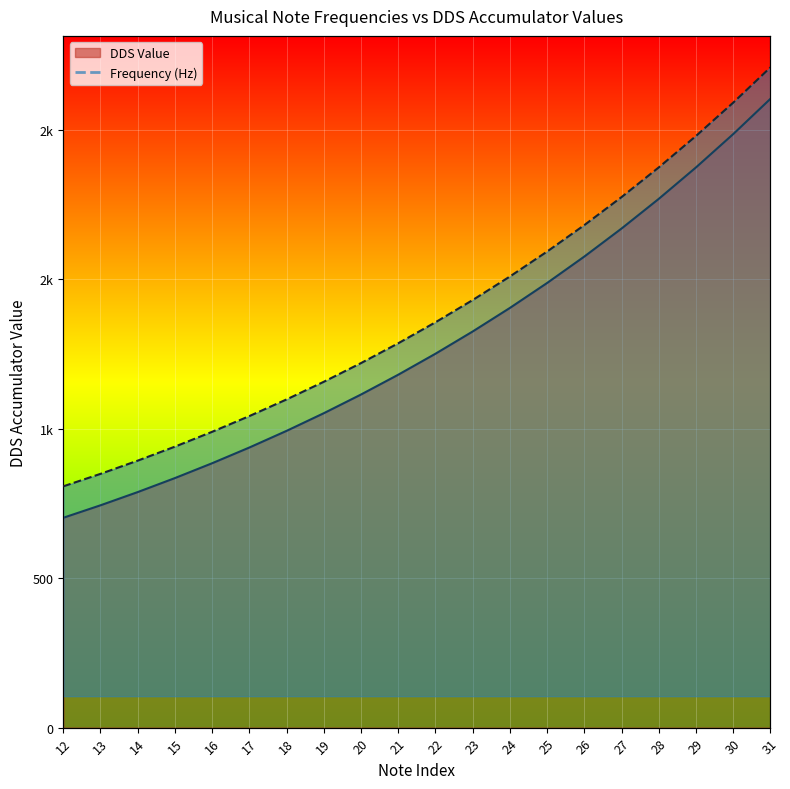

Which series changed the most between 18 and 21?

Frequency (Hz)